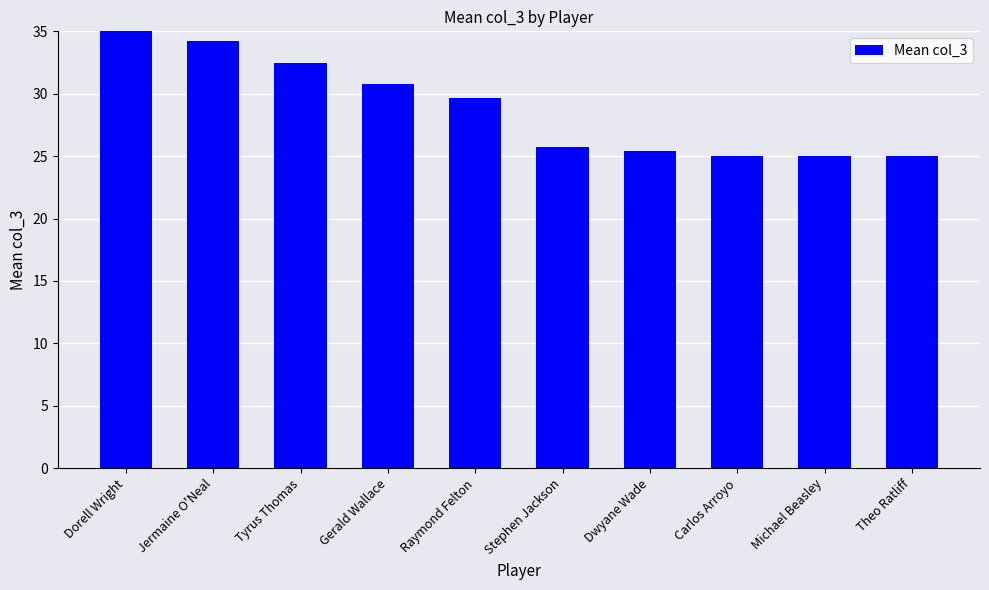

What is the label of the 9th bar from the right?

Jermaine O'Neal